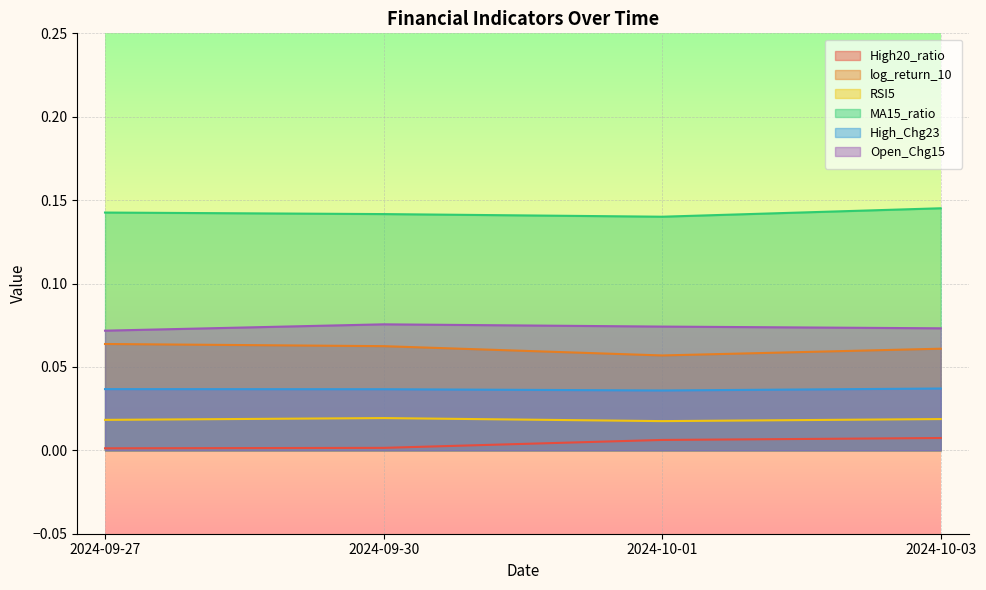

What is the total value across all series at 2024-10-03?

0.3